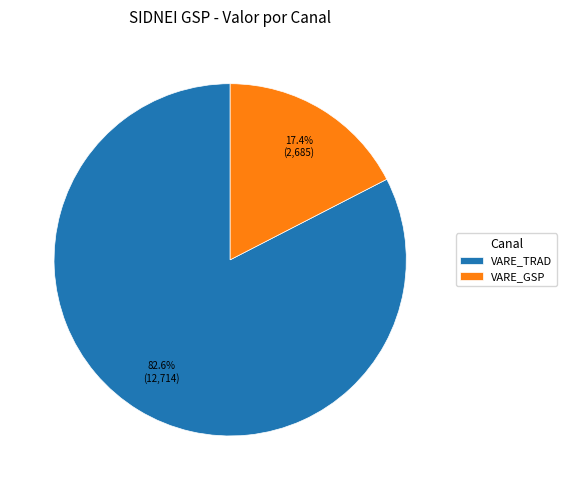

Which category has the biggest portion of the pie?

VARE_TRAD